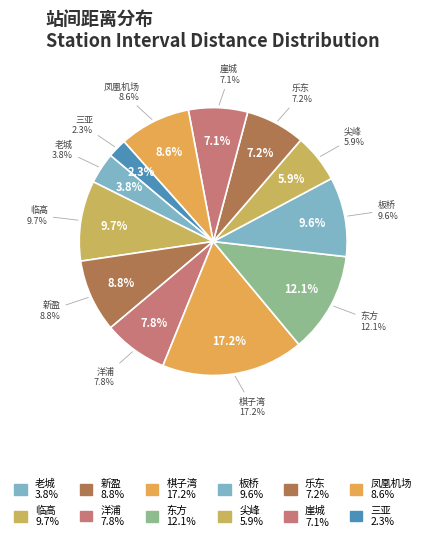

To the nearest percent, what percentage of the pie is 崖城?

7%